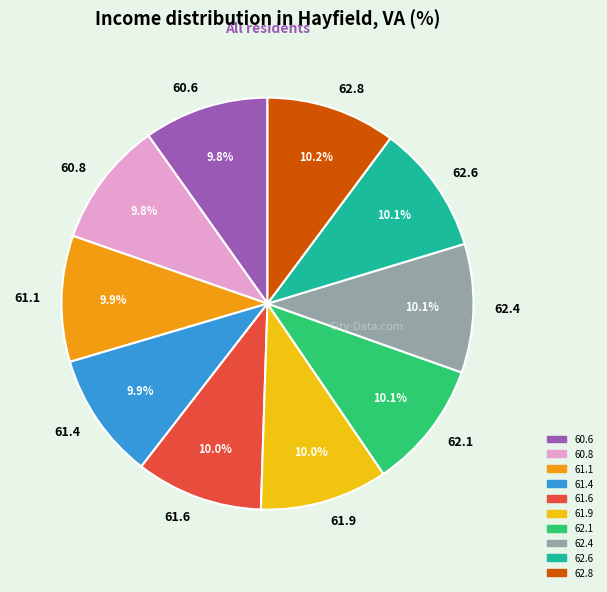

How much of the chart is everything except 61.4?

90.1%